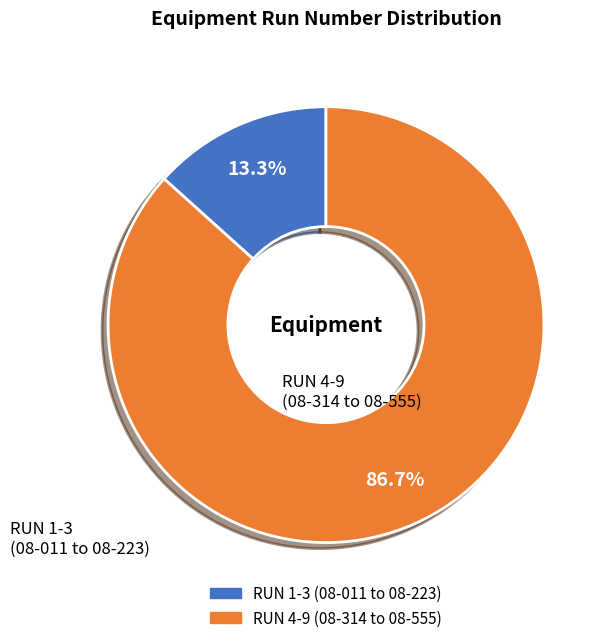

Count the number of slices in the pie.

2